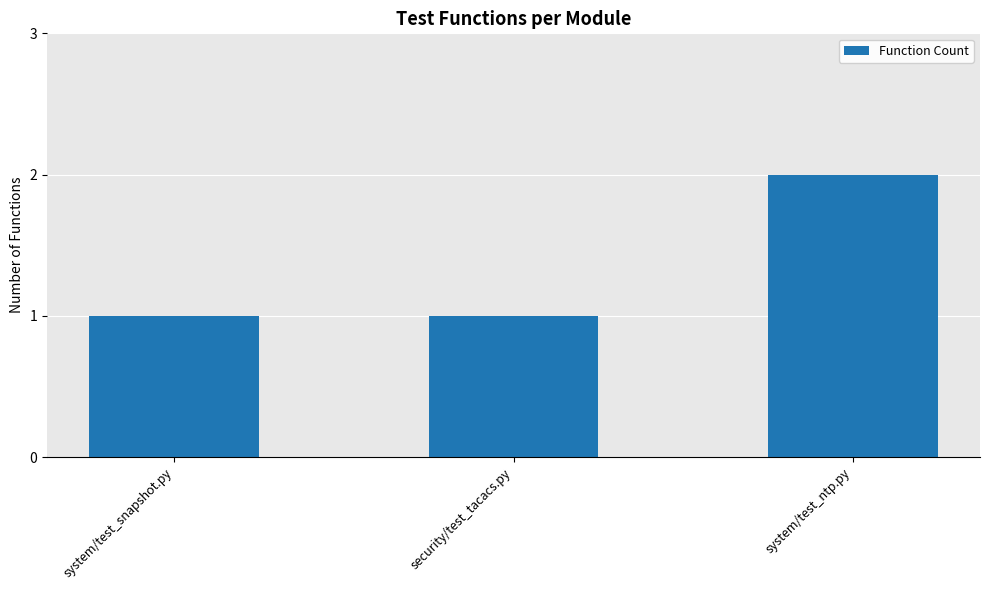

The value at security/test_tacacs.py is 1. True or false?

True